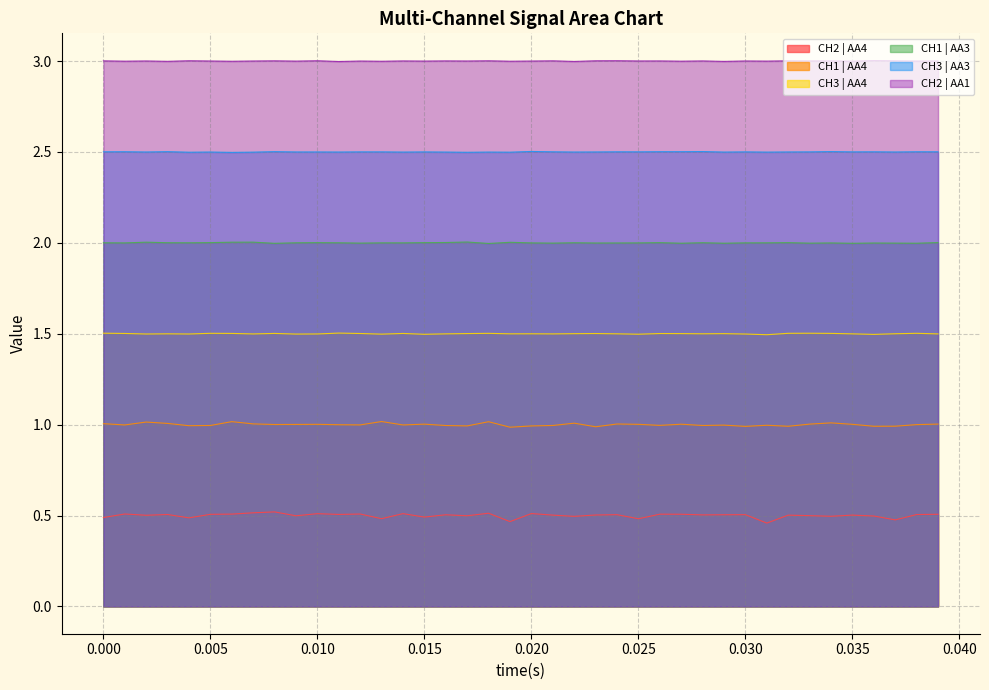

True or false: CH1 | AA4 and CH2 | AA1 cross at least once.

False